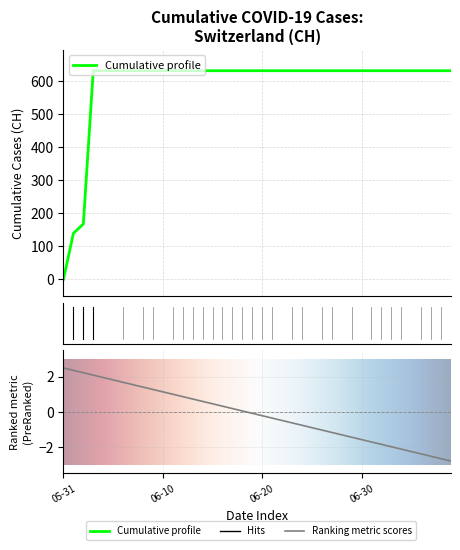

What is the sum of the values at 2020-06-26 and 2020-07-03?

1262